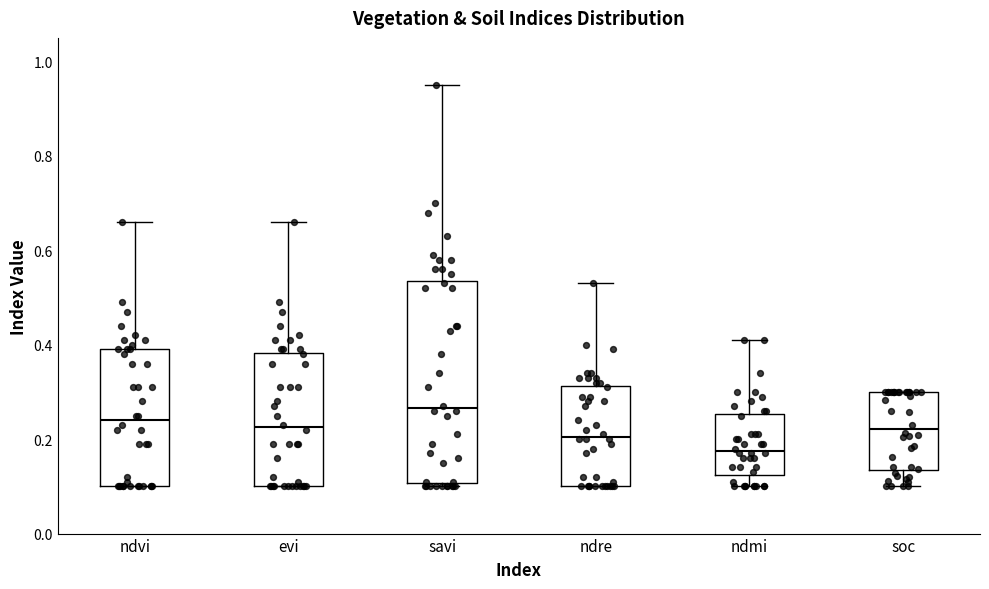

Comparing the boxes themselves (not the whiskers), which one is the tallest?

savi